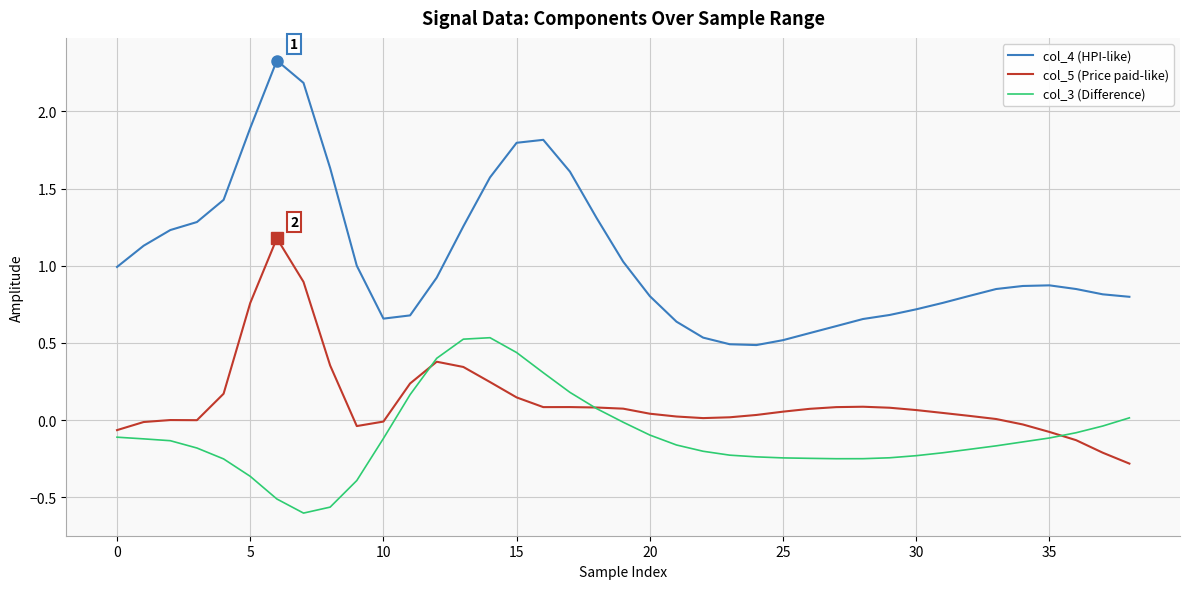

List the series in order of their overall mean, highest first.

col_4 (HPI-like), col_5 (Price paid-like), col_3 (Difference)